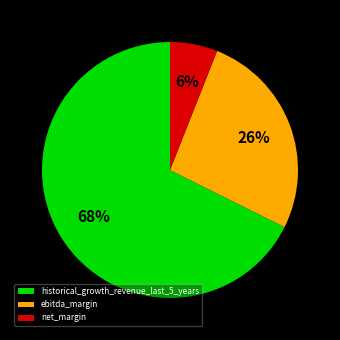

Is it true that historical_growth_revenue_last_5_years is 68% of the pie?

True